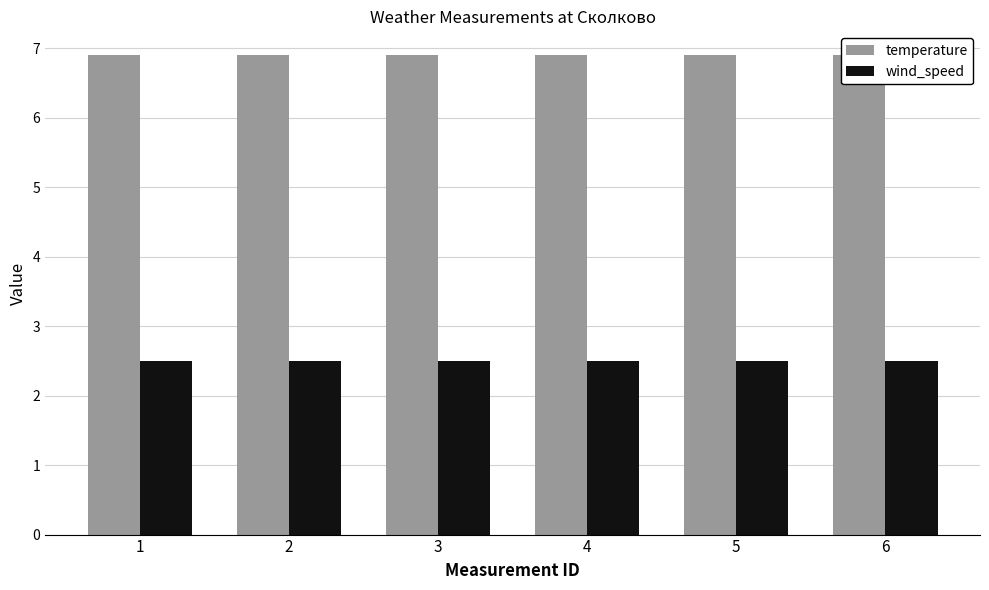

Reading left to right, list all the values displayed in this chart.

temperature: 6.9	6.9	6.9	6.9	6.9	6.9
wind_speed: 2.5	2.5	2.5	2.5	2.5	2.5